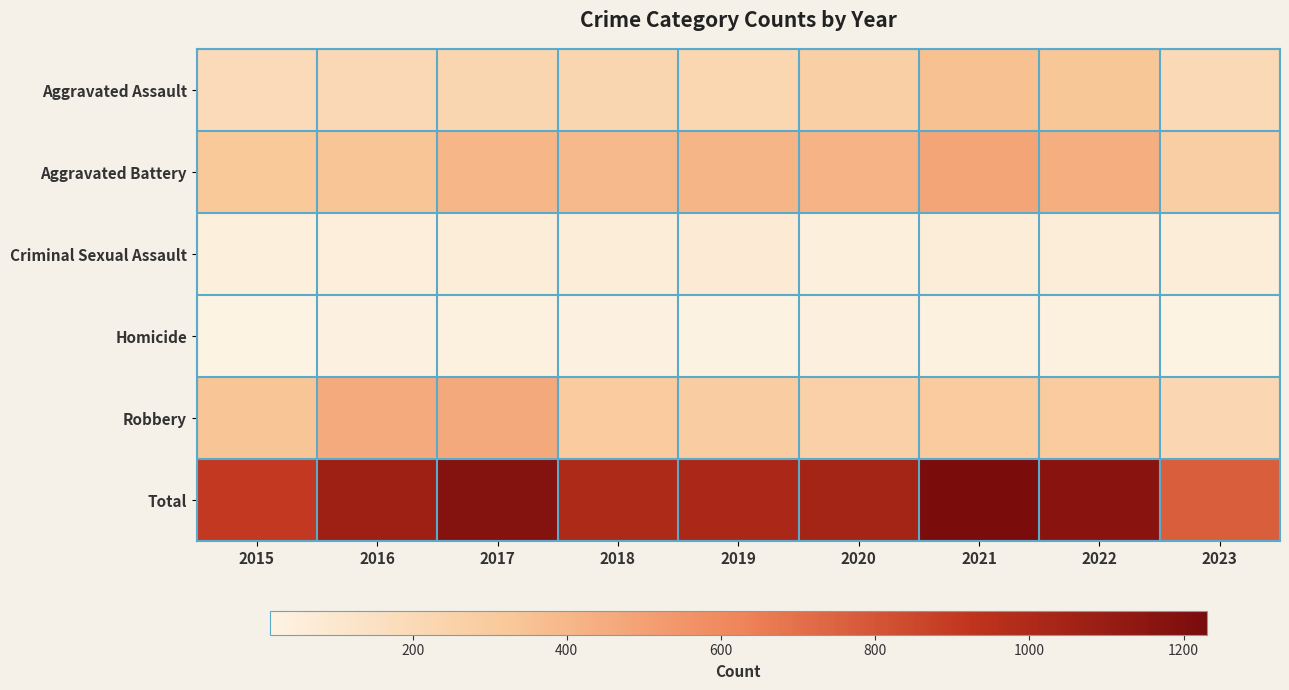

What is the total value across all series at 2019?

2032